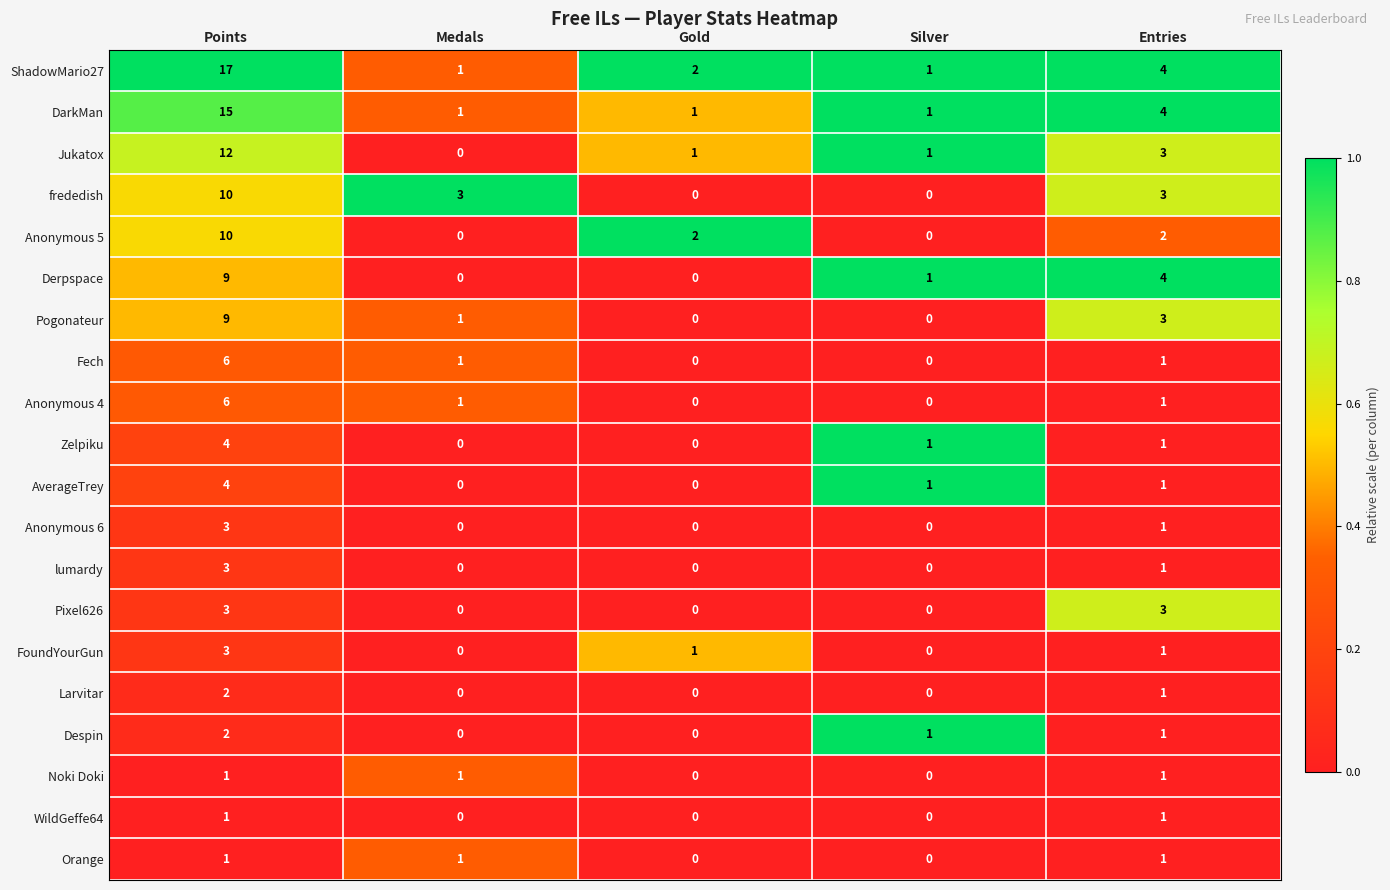

Which series has the widest spread of values?

ShadowMario27